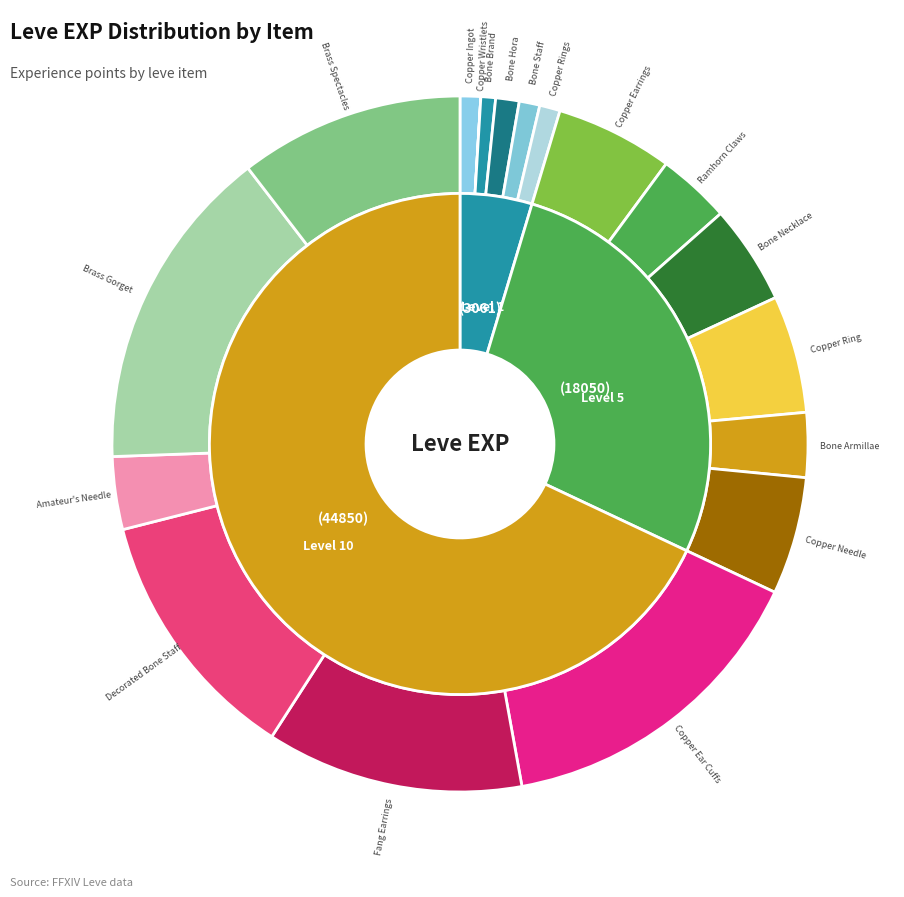

To the nearest percent, what is the average slice percentage?

6%